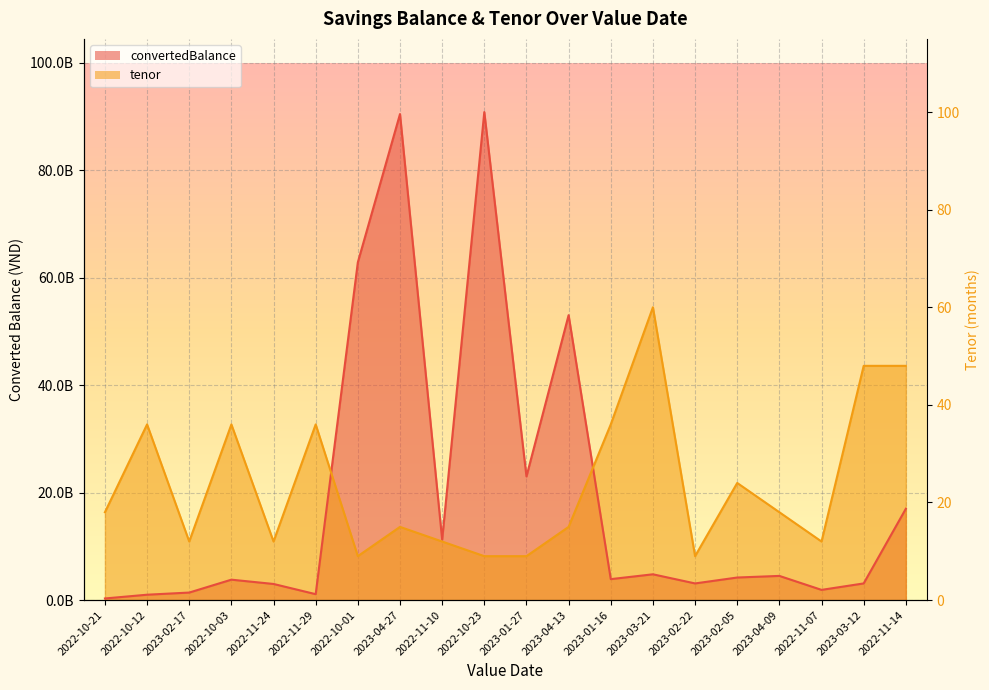

At which label does tenor reach its minimum?

2022-10-01